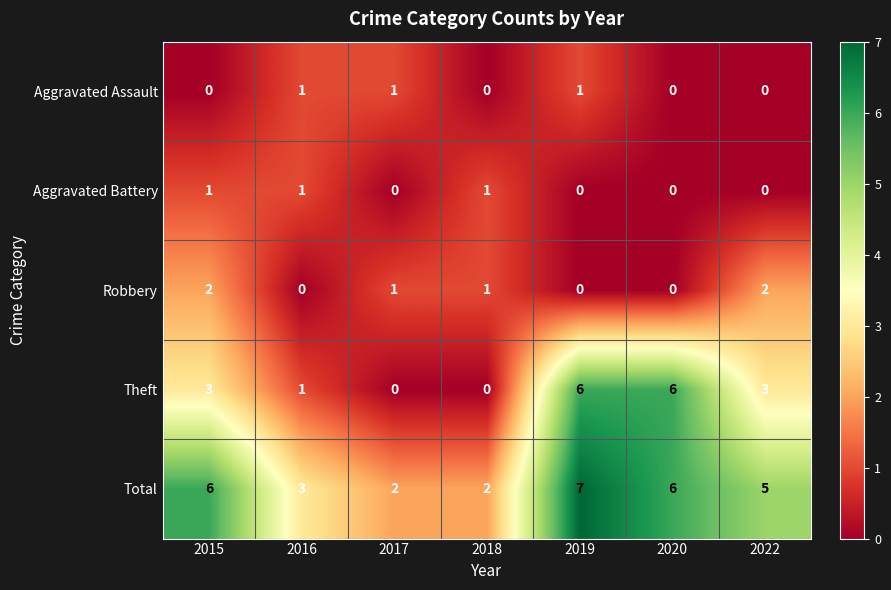

At which category is the sum across all series the highest?

2019